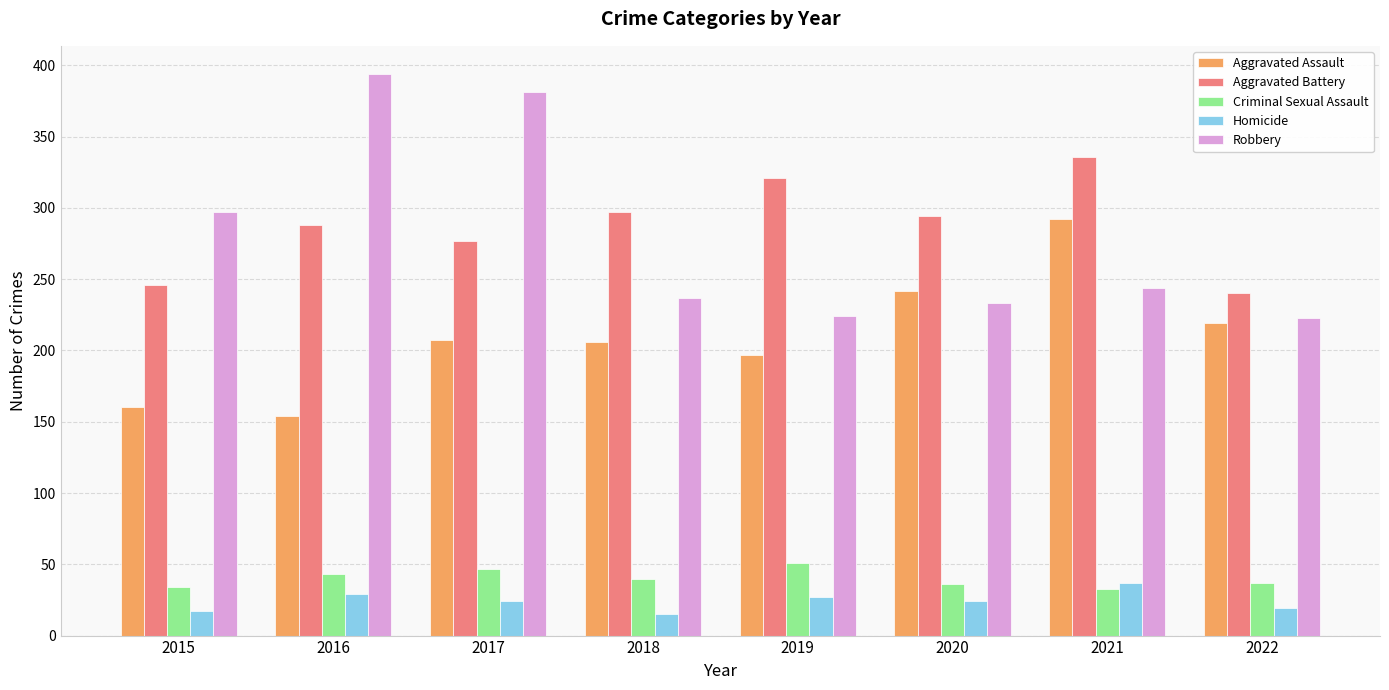

How many series are shown in this chart?

5